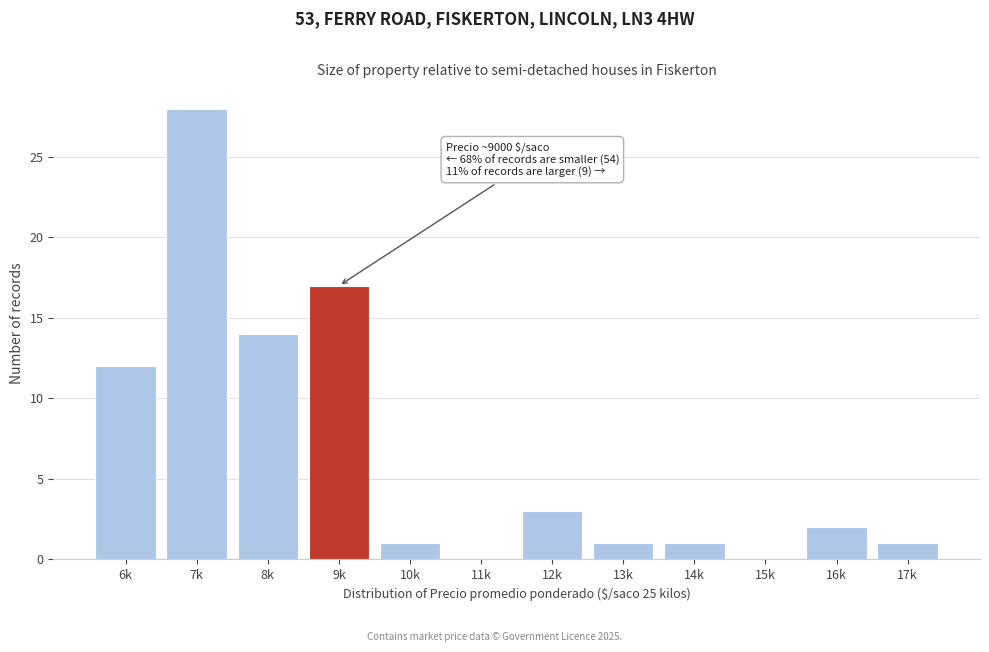

Reading right to left, transcribe all the data shown in this chart.

17k=1	16k=2	15k=0	14k=1	13k=1	12k=3	11k=0	10k=1	9k=17	8k=14	7k=28	6k=12